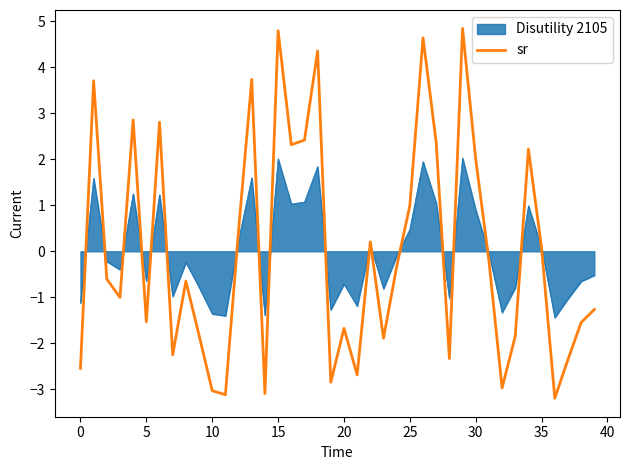

What is the lowest value of the sr series?

-3.2